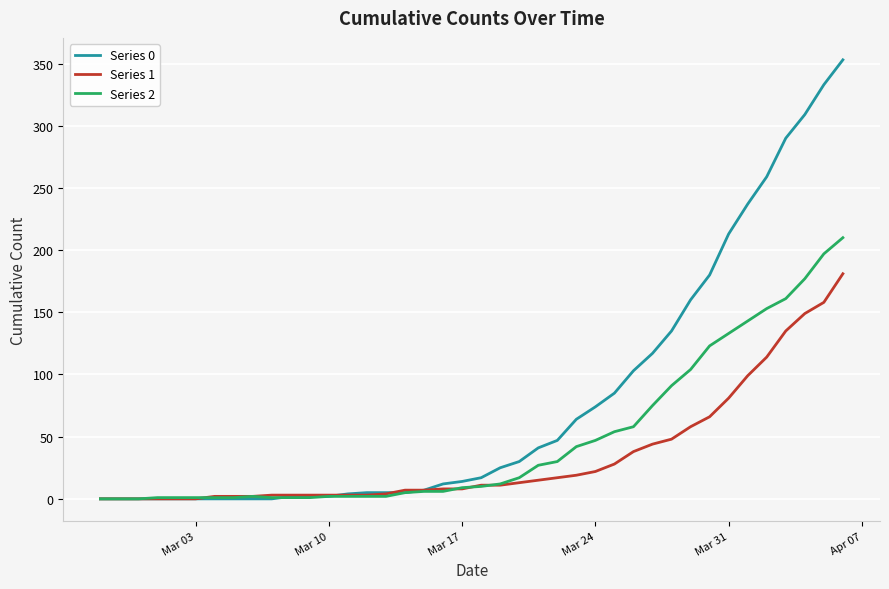

Does the chart display data point markers on the line(s)?

No